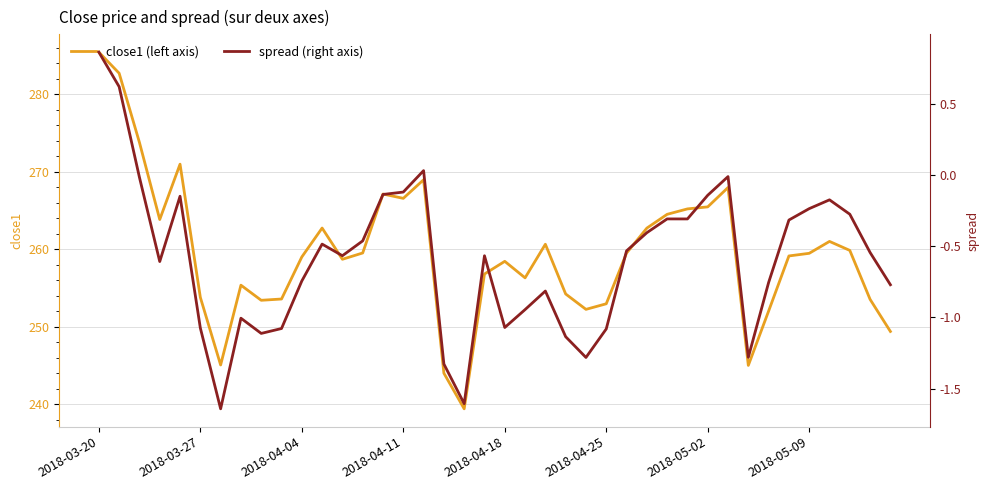

How many interior local valleys does the spread series have?

9